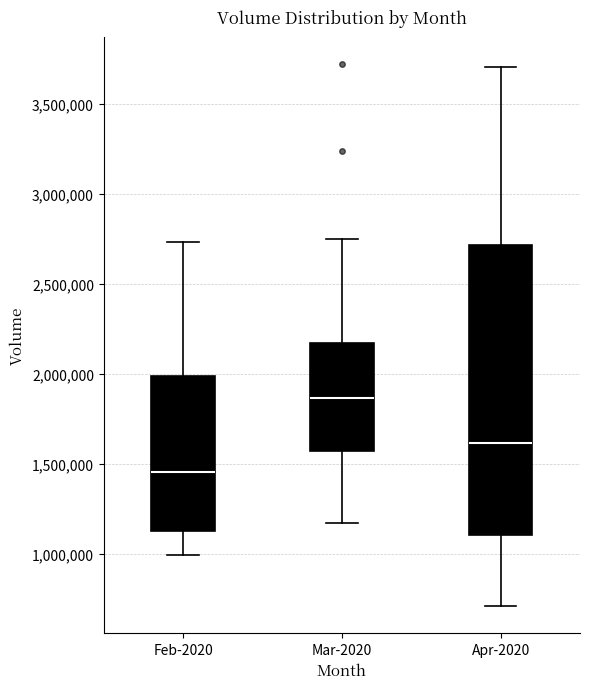

Which box's median line is the highest?

Mar-2020